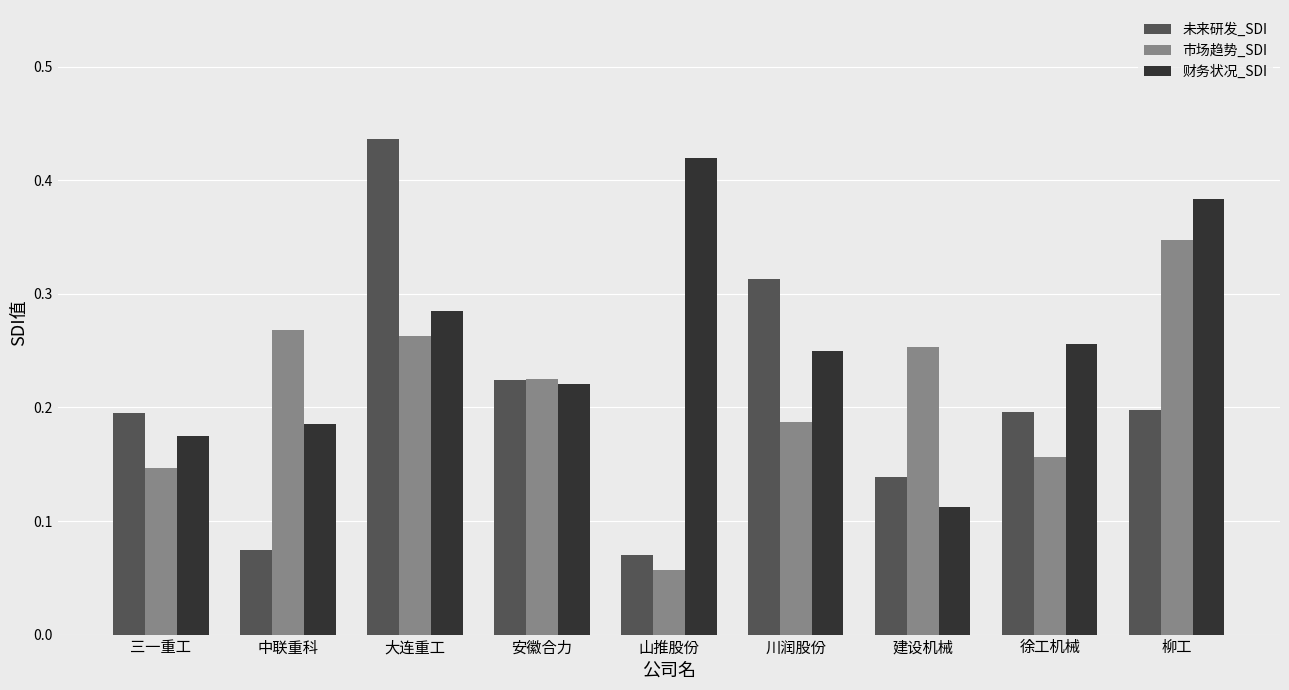

What is the label of the 3rd bar from the right?

建设机械